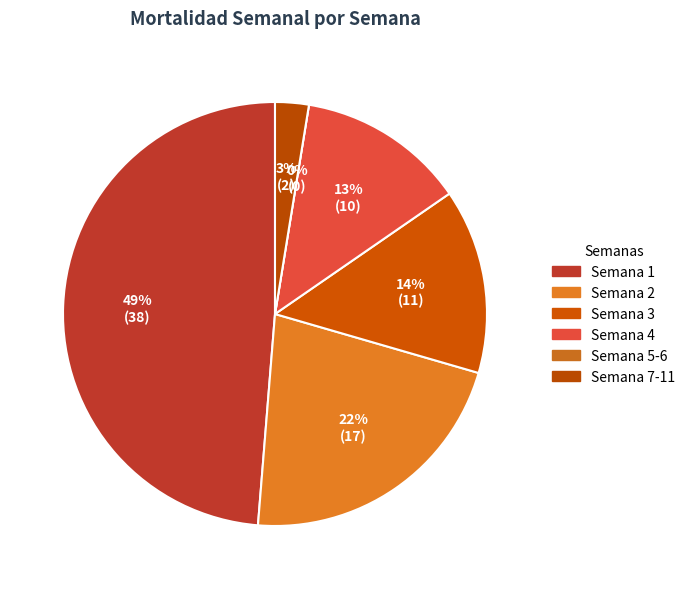

To the nearest percent, what is the average slice percentage?

17%